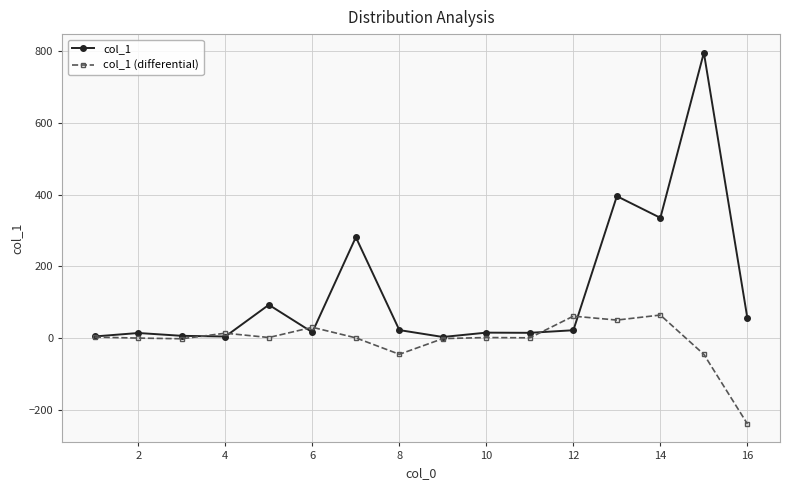

After their last crossing, which series has the higher values: col_1 or col_1 (differential)?

col_1